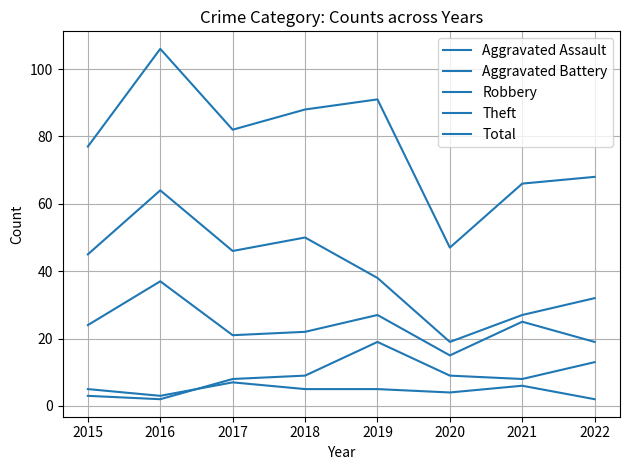

At which label does Robbery reach its peak?

2016